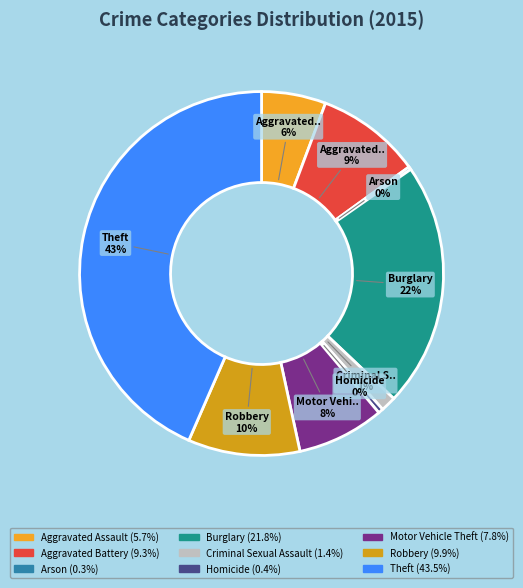

Is the sum of Motor Vehicle Theft and Arson greater than half?

No